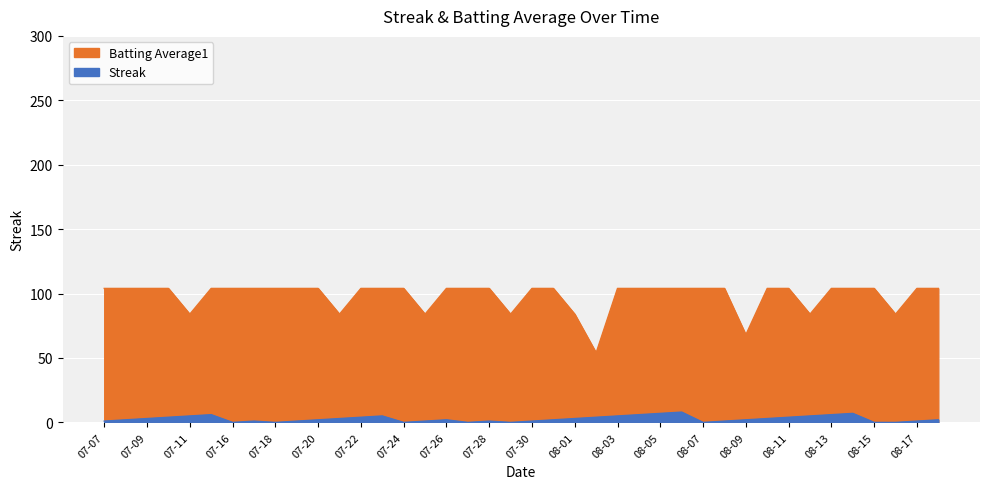

Which series changed the most between 2010-07-28 and 2010-08-16?

Batting Average1